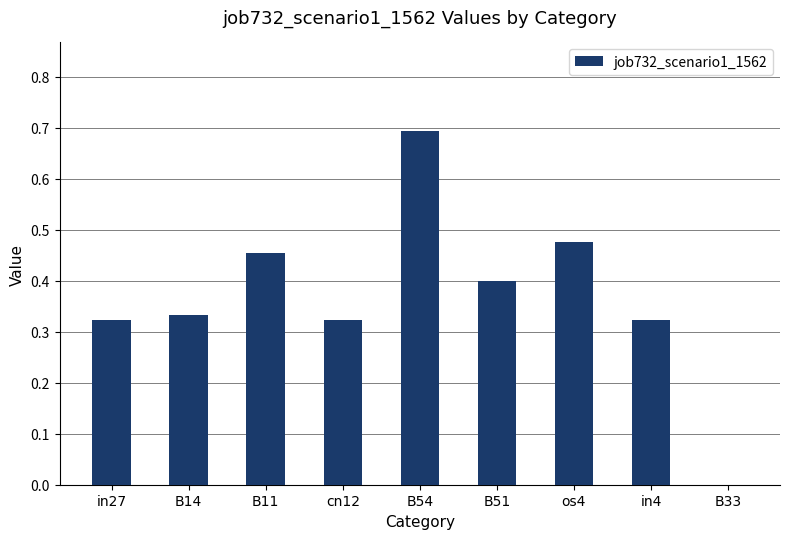

What is the difference between the values at B11 and cn12?

0.1